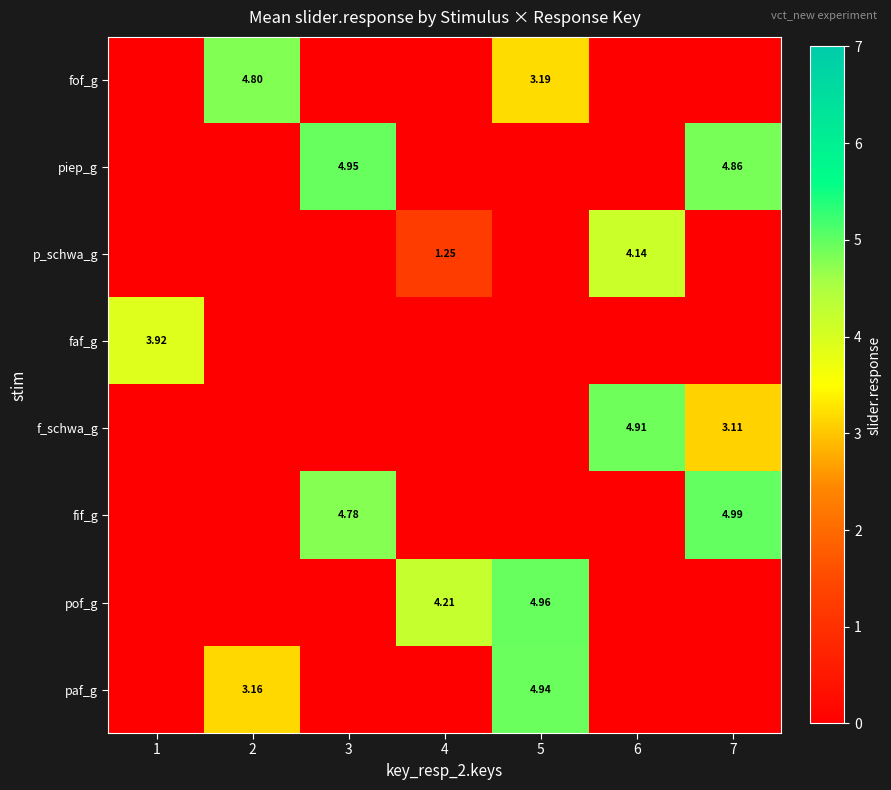

Is the value of pof_g at 5 greater than the value of fof_g at 5?

Yes